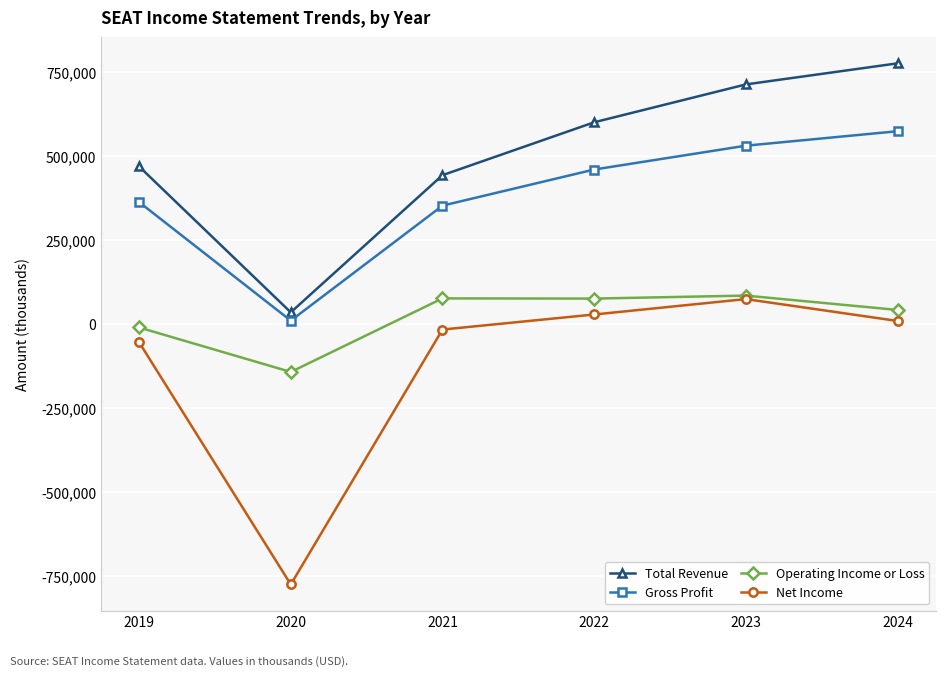

Does the chart display data point markers on the line(s)?

Yes